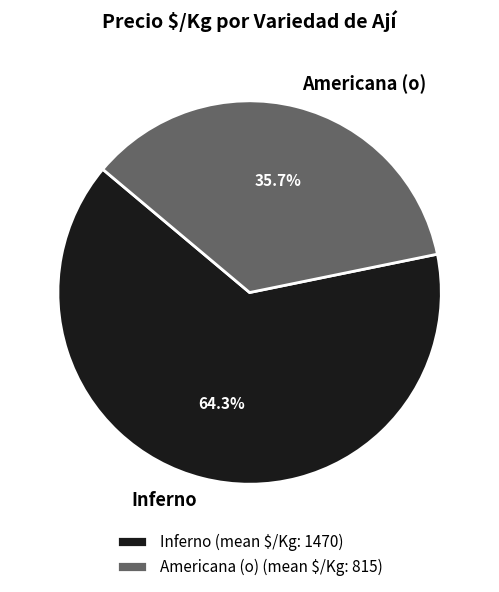

Is there any slice that represents more than half of the pie?

Yes